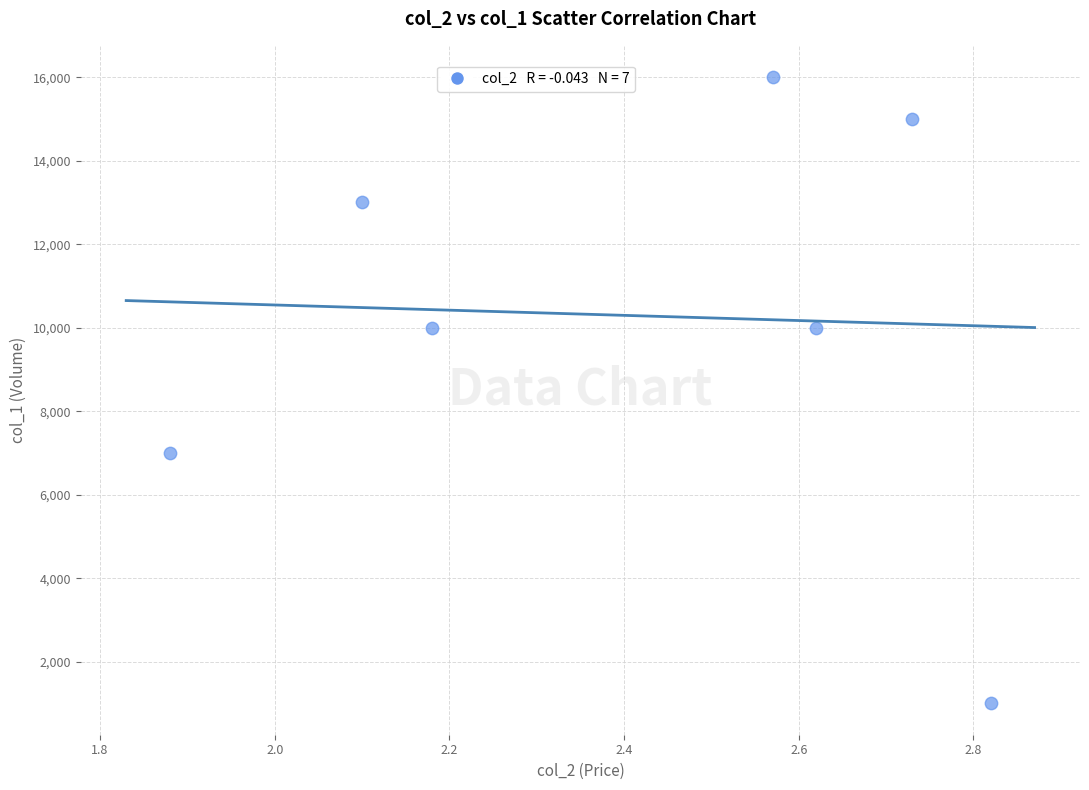

What is the average Y value?

10286